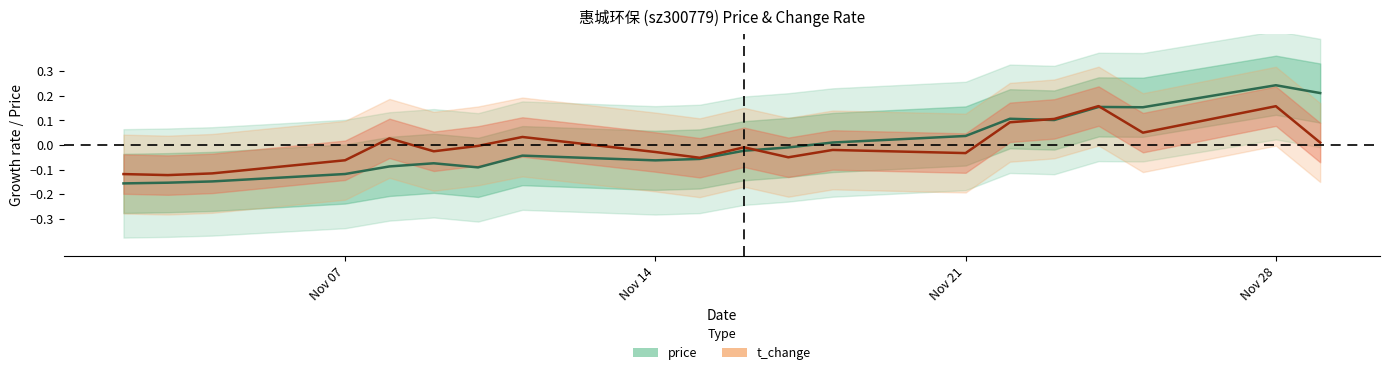

The t_change series shows -0.0 at Nov 07. True or false?

False